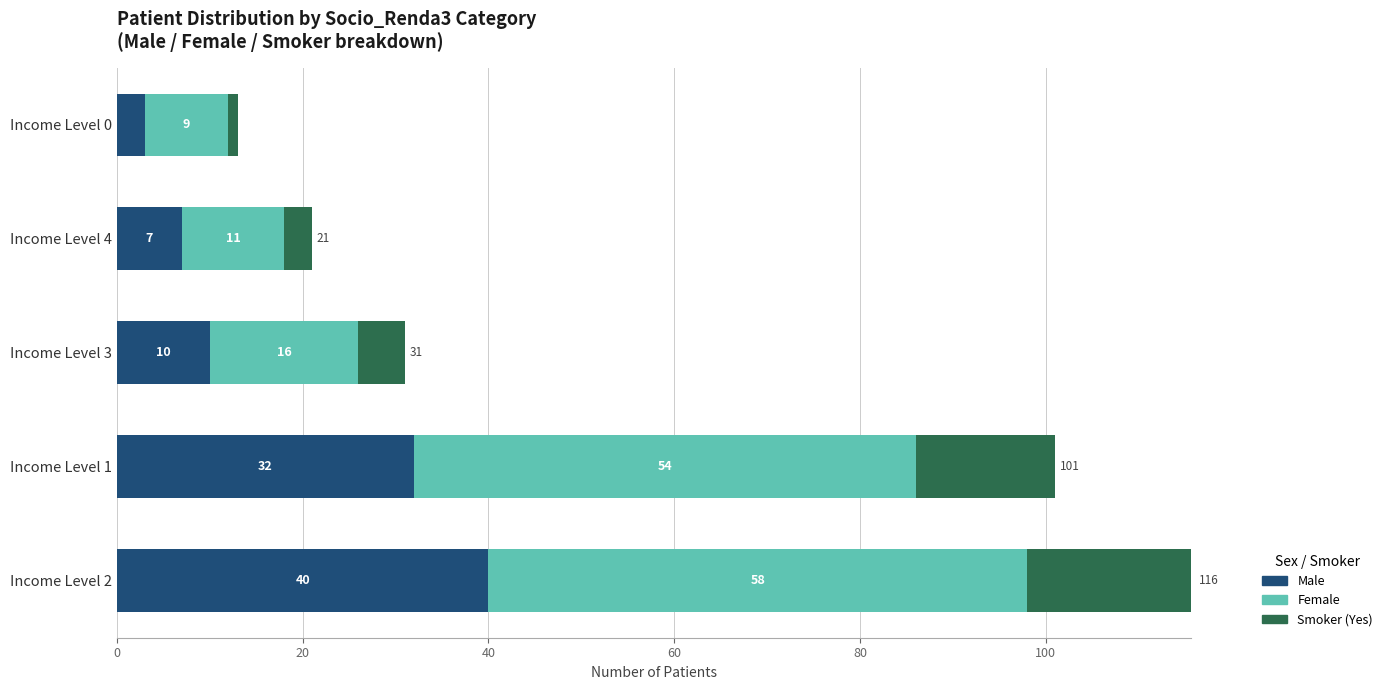

What is the lowest value of the Male series?

3